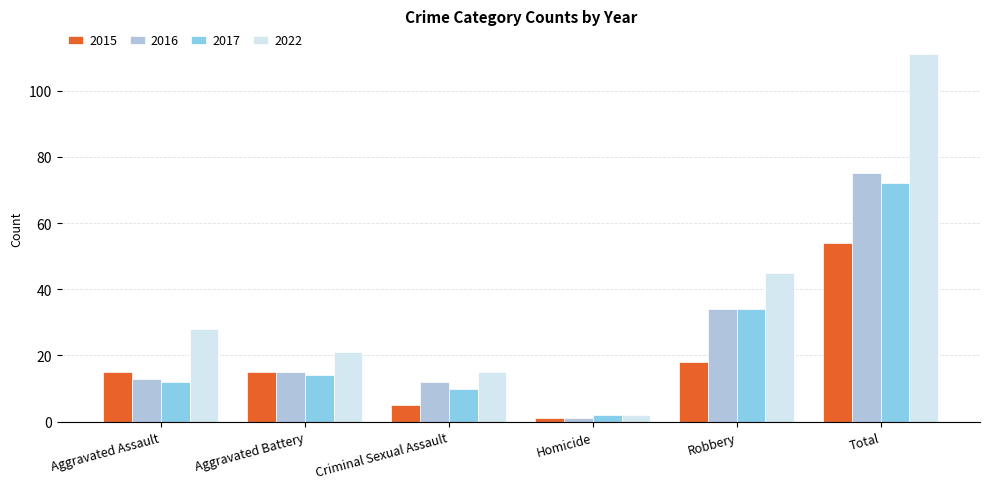

List the series in order of their peak value, lowest first.

2015, 2017, 2016, 2022